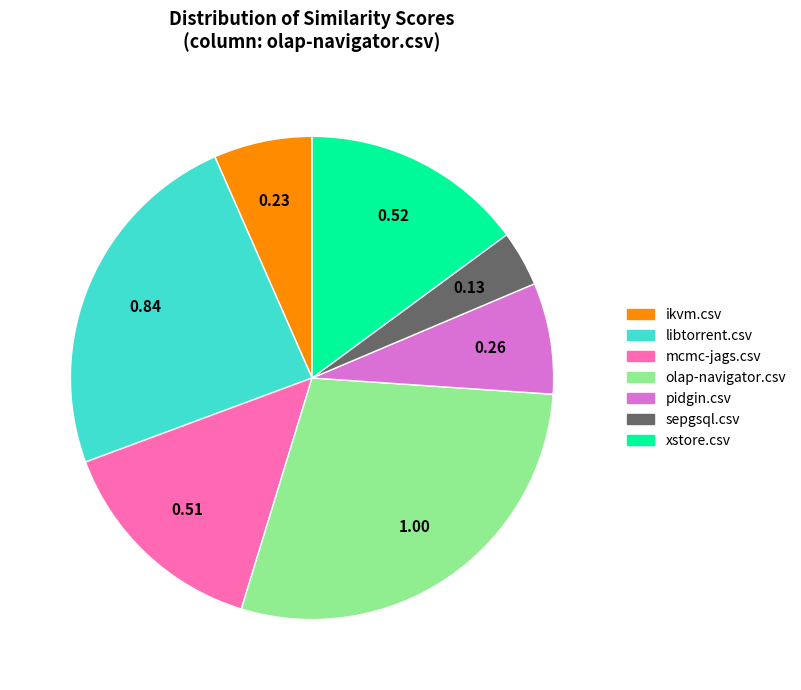

Which category has the biggest portion of the pie?

olap-navigator.csv